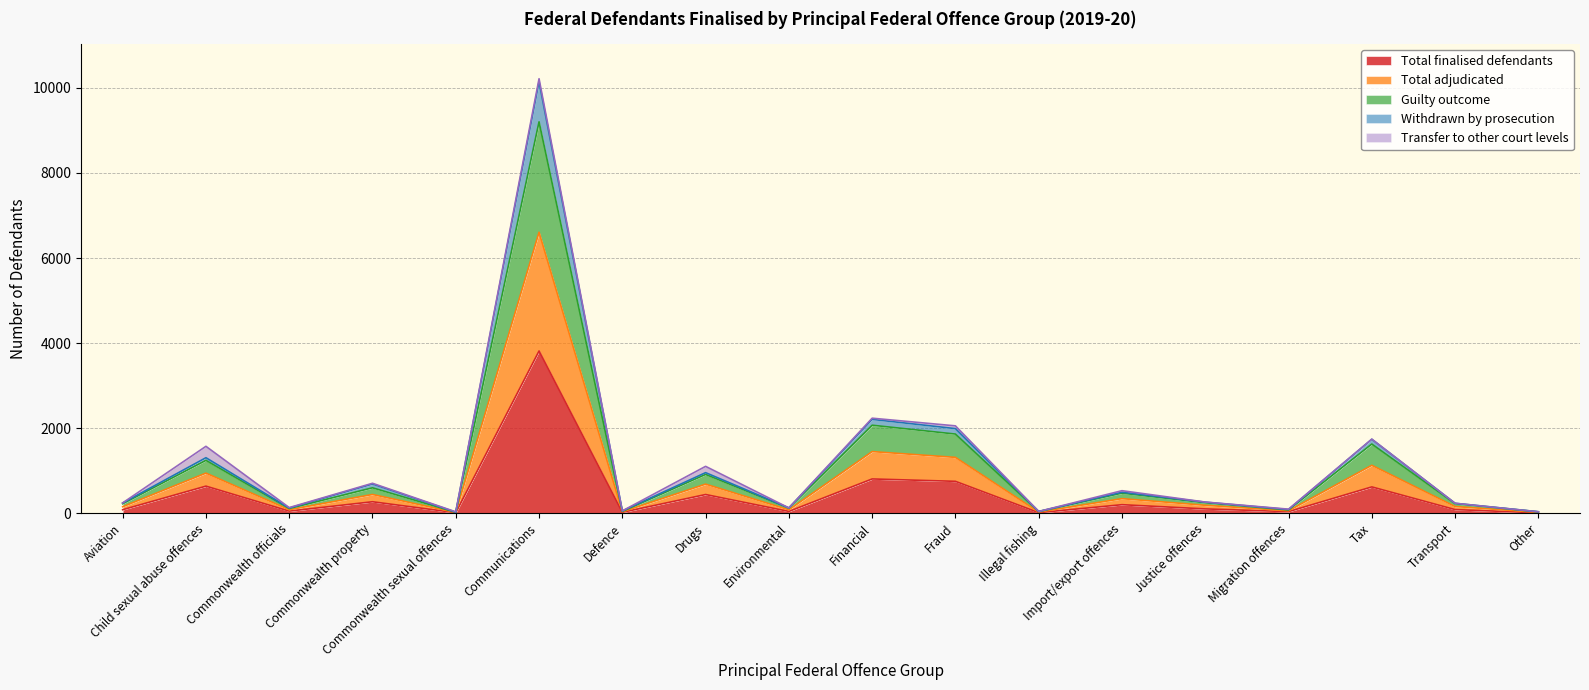

Is it true that Total finalised defendants equals 620 at Tax?

True